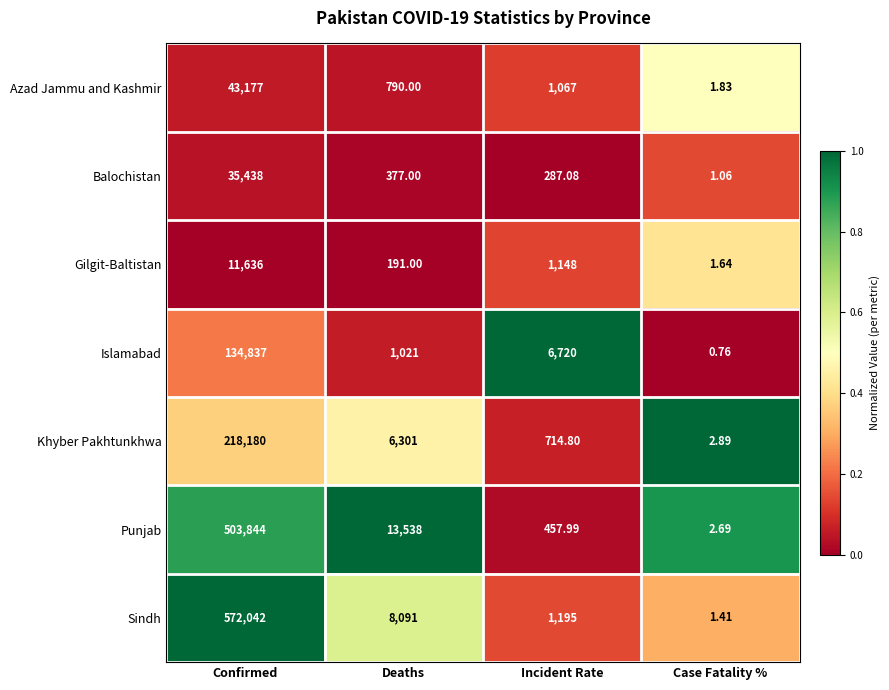

At which category is the sum across all series the highest?

Confirmed